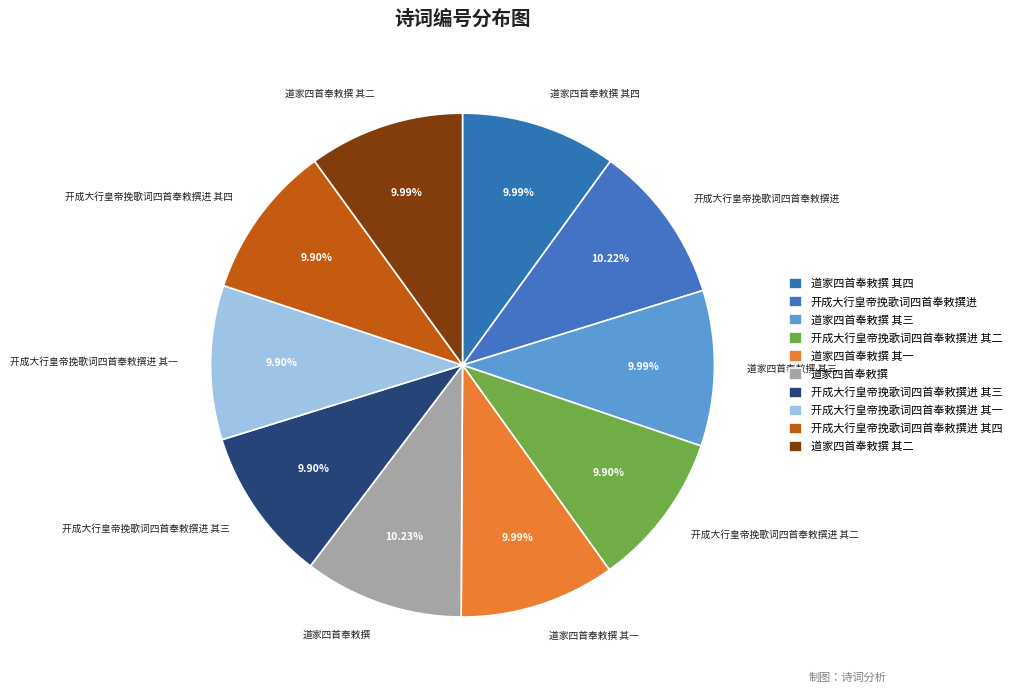

How many slices are in this pie chart?

10